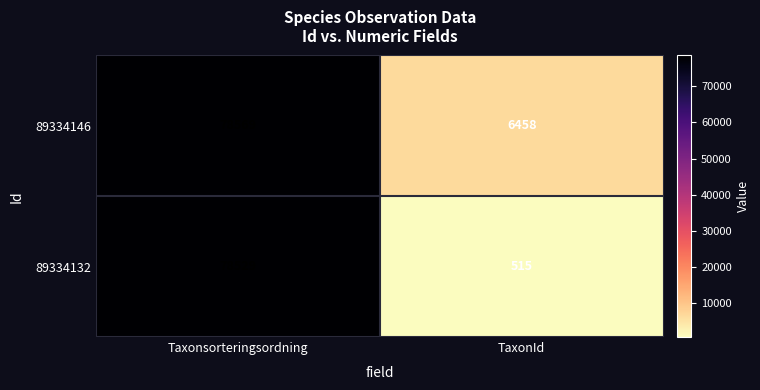

Rank the series by their average value, from lowest to highest.

89334132, 89334146